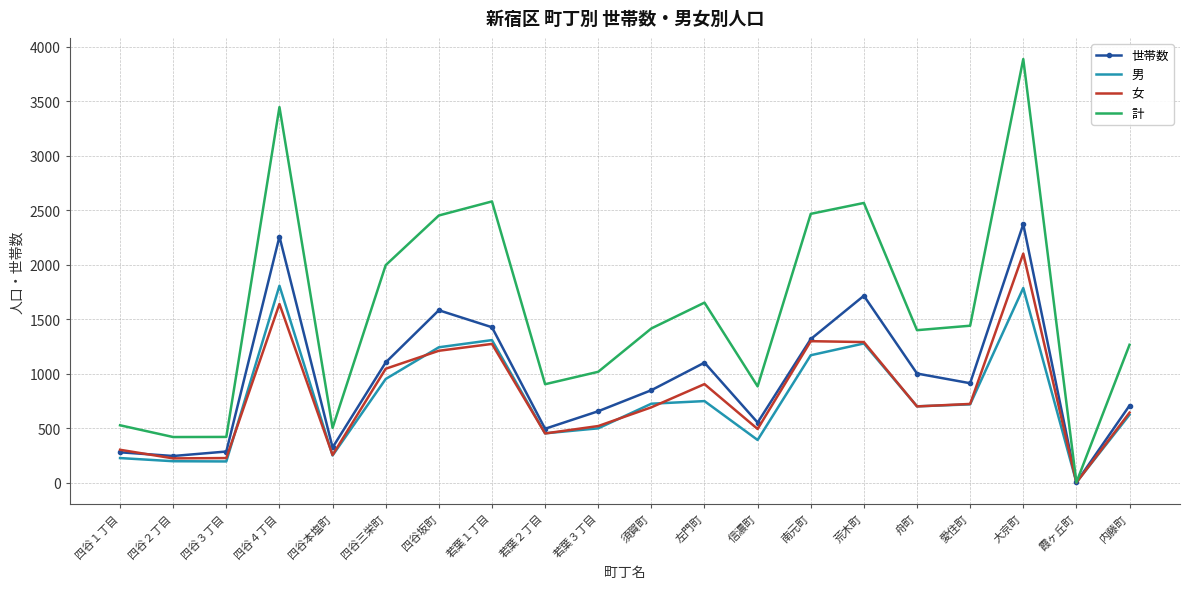

What is the approximate value of 世帯数 at 四谷４丁目?

2258